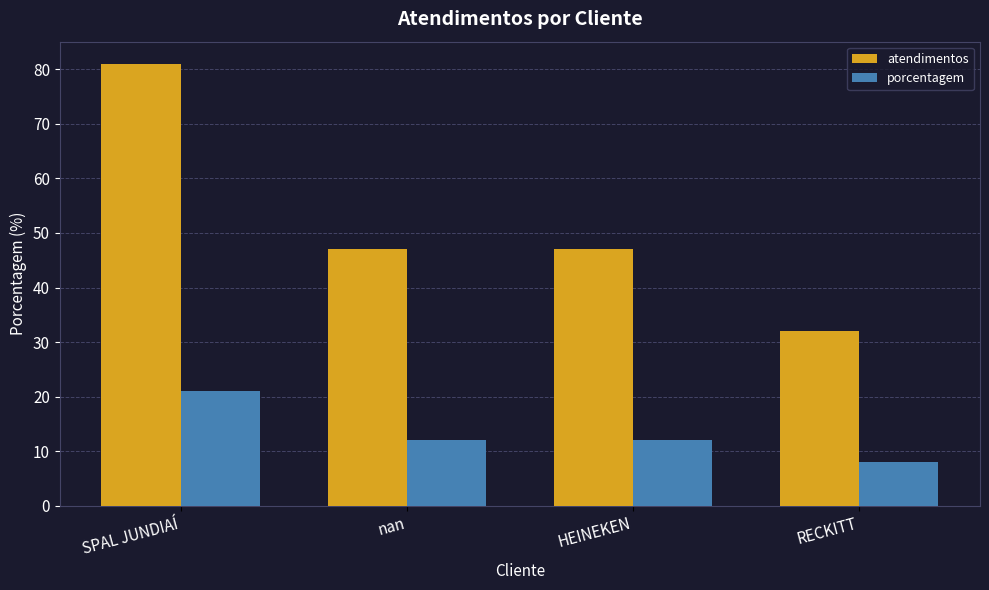

Reading left to right, transcribe all the data shown in this chart.

atendimentos: 81	47	47	32
porcentagem: 21	12	12	8